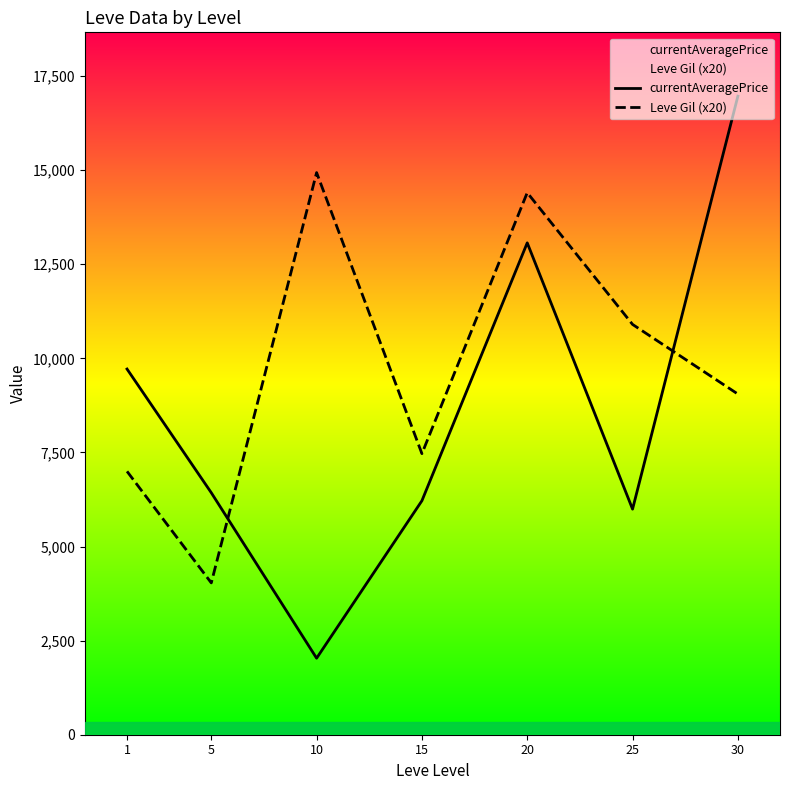

Which has a higher value, 25 or 5?

5